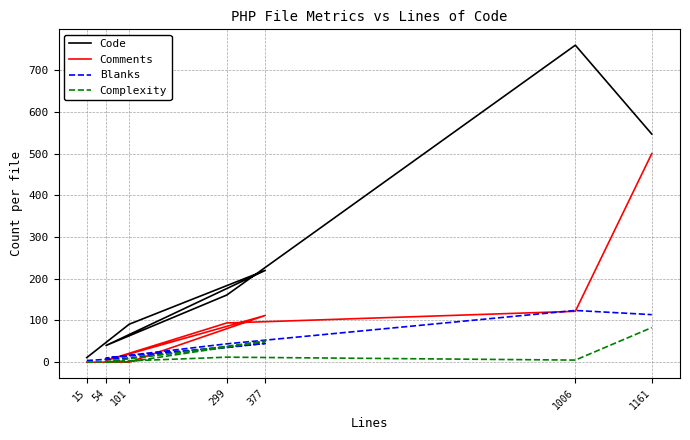

How many data points in Comments are above 94?

3